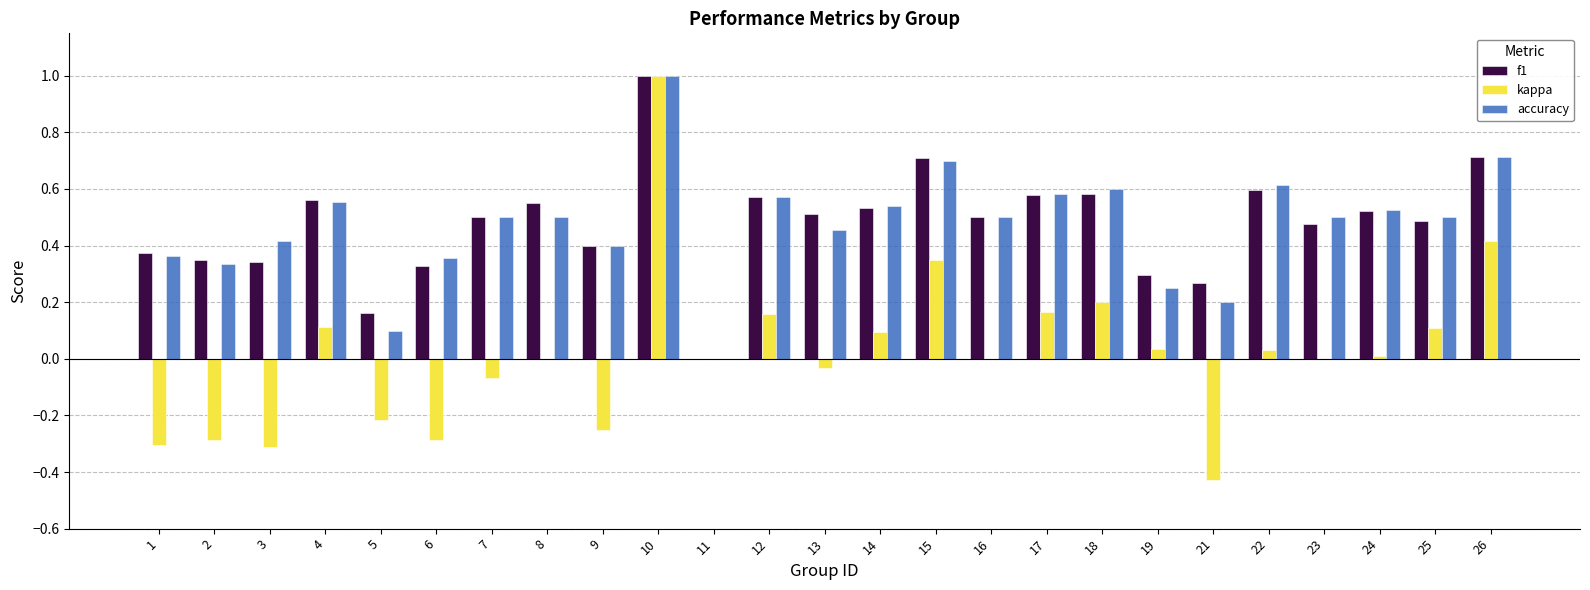

What is the sum of the kappa values at 21 and 6?

-0.7